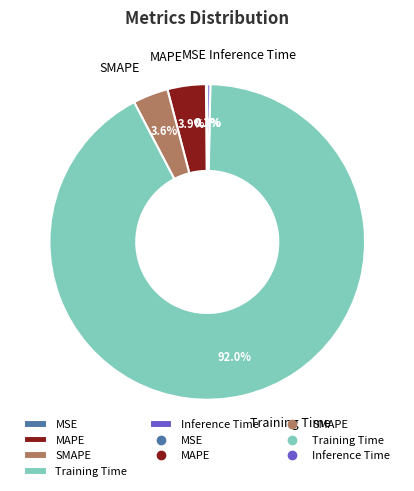

What percentage is NOT represented by Inference Time?

99.7%